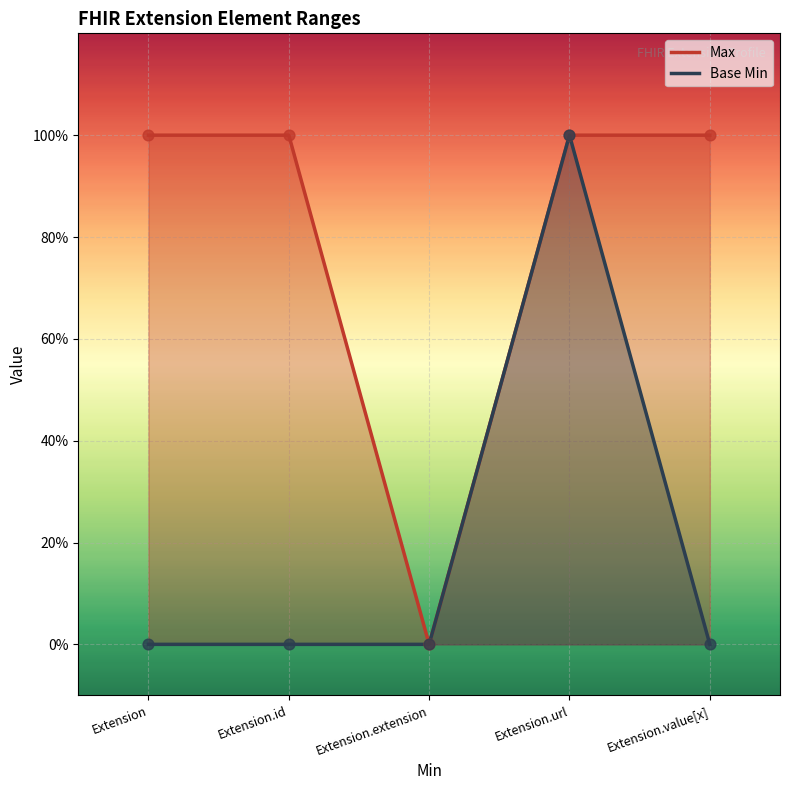

Which series reaches the minimum Y coordinate?

Max